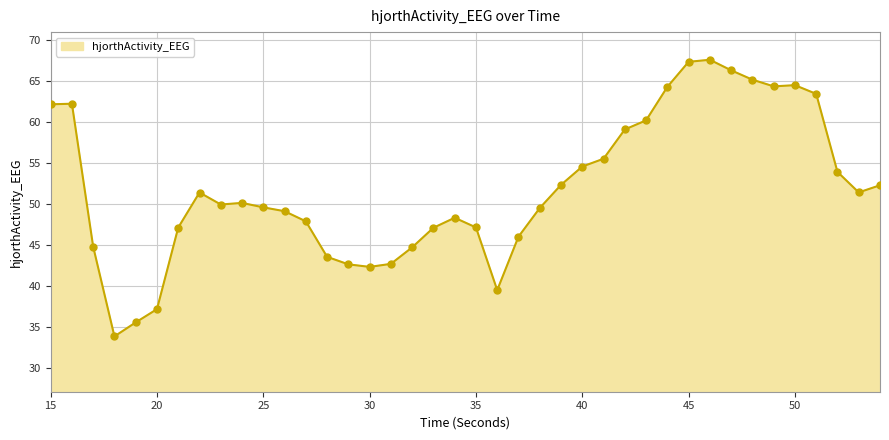

What is the smallest value displayed?

33.8